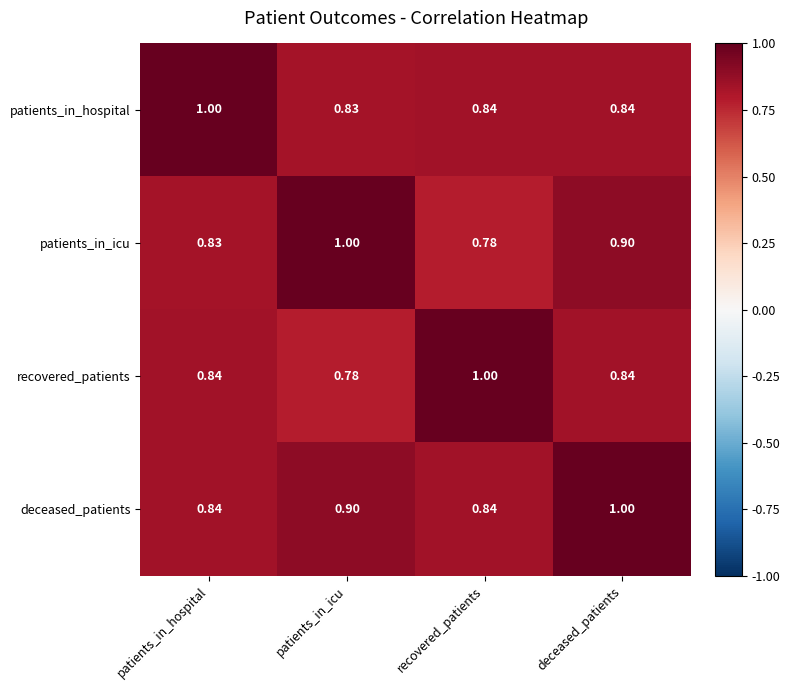

Which category has the lowest value in the patients_in_hospital series?

patients_in_icu